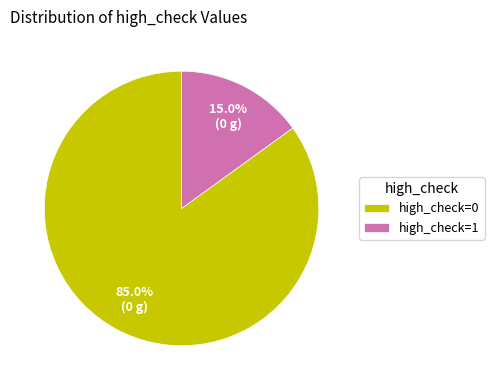

What is the largest slice in the pie chart?

high_check=0